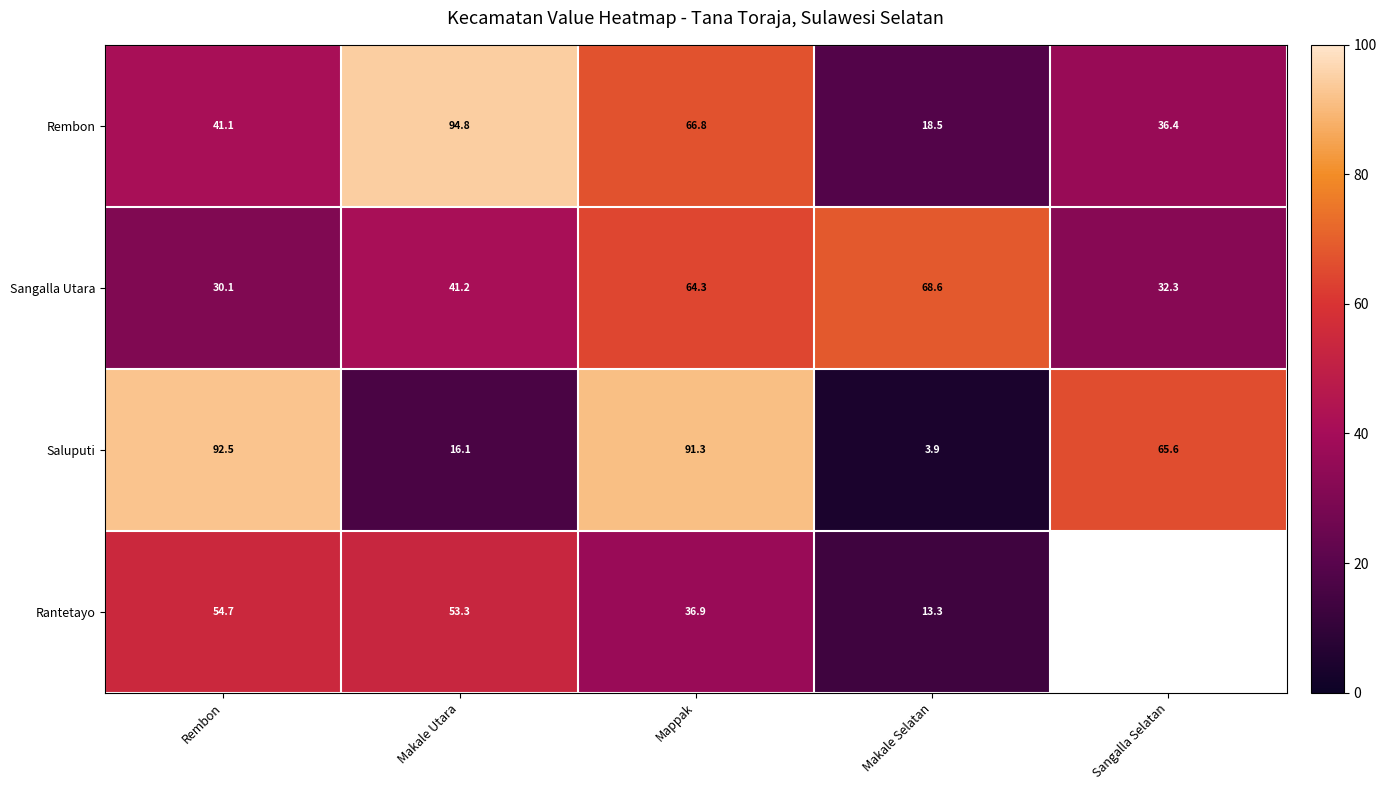

What is the average value of the Sangalla Utara series?

47.3